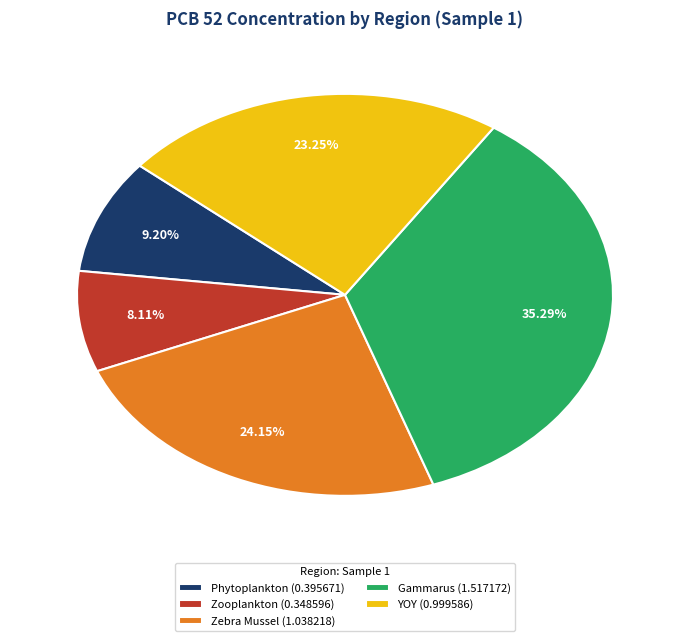

Count the number of slices in the pie.

5